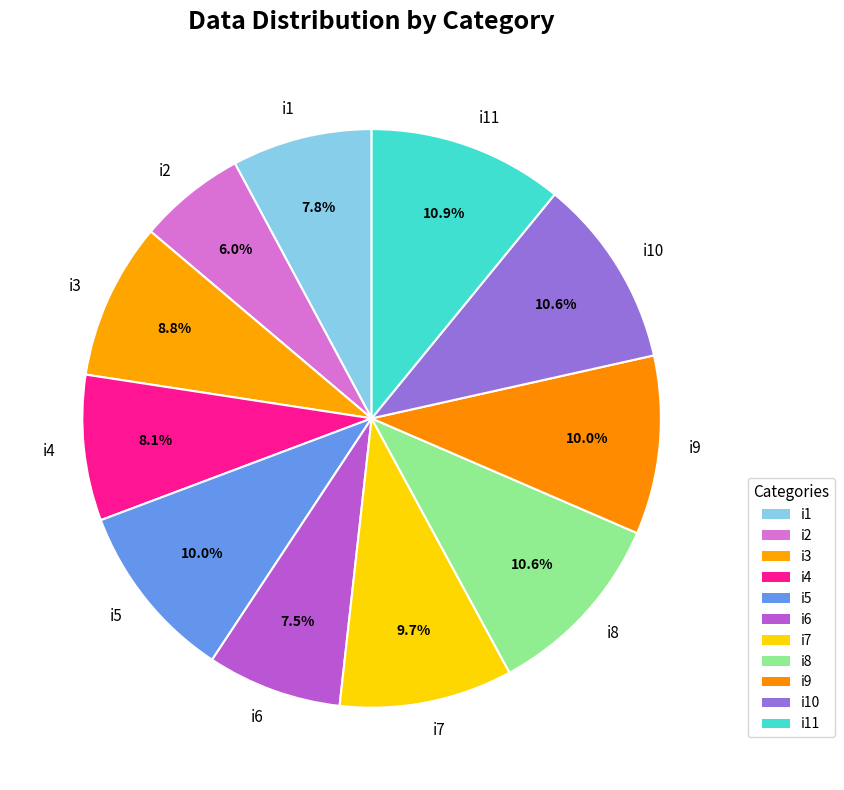

To the nearest percent, what percentage of the pie is i2?

6%